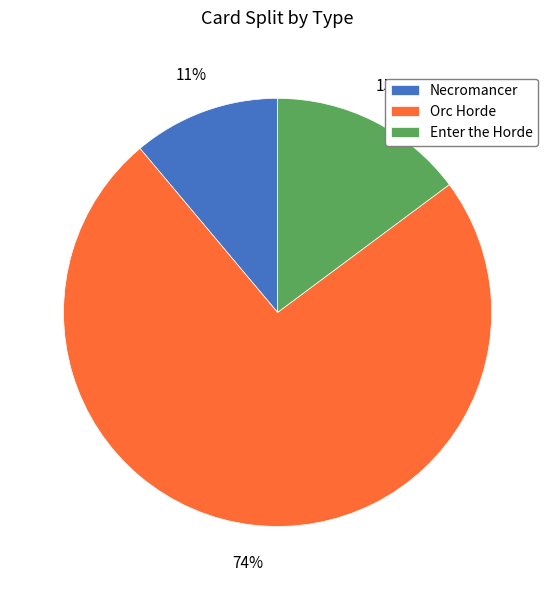

To the nearest percent, what is the difference between the Enter the Horde and Orc Horde slice percentages?

59%